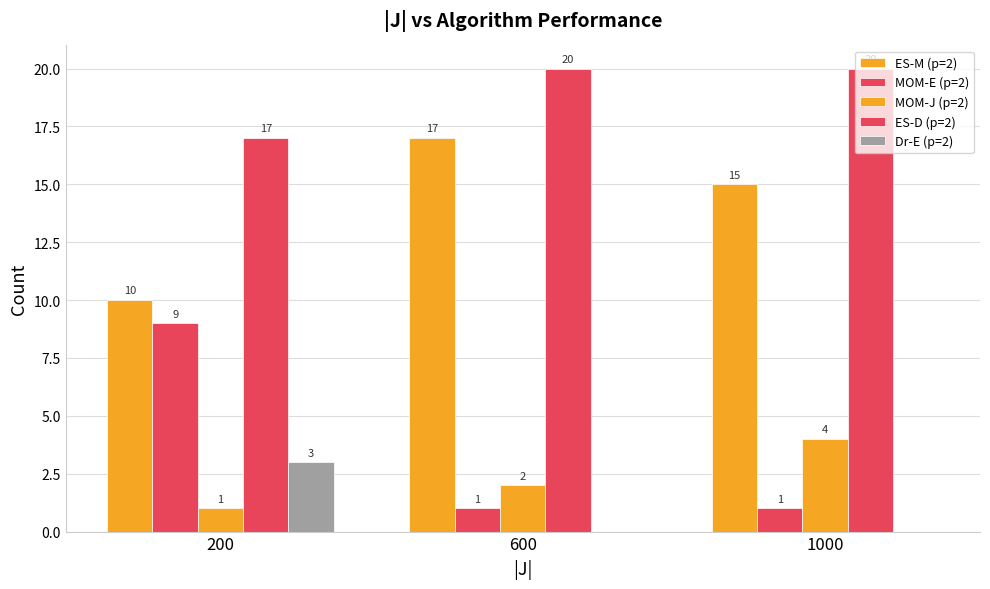

True or false: ES-D (p=2) has a value of 20 at 600.

True